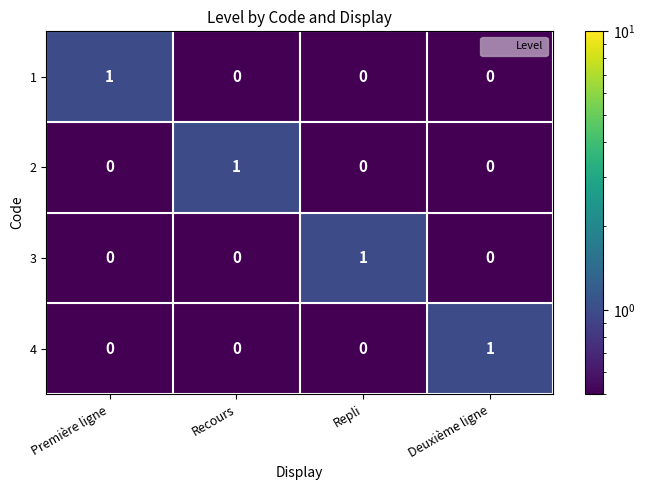

The 3 series shows -1 at Première ligne. True or false?

False